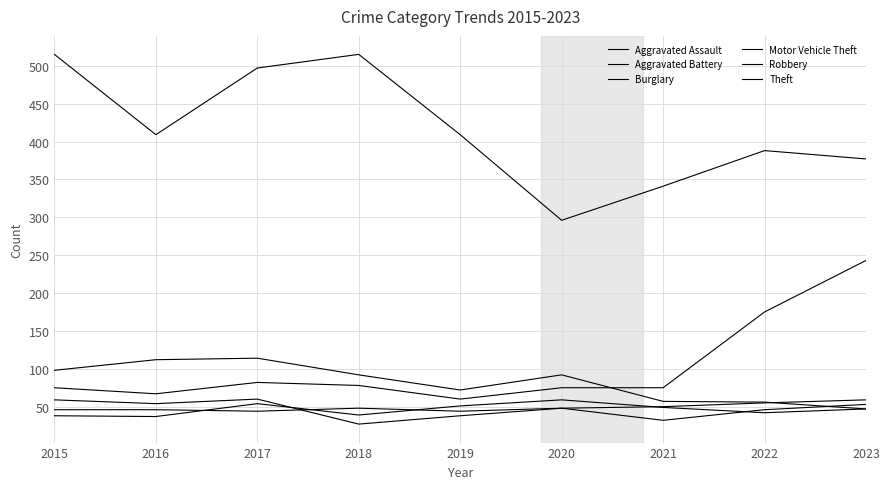

At which label does Aggravated Battery reach its minimum?

2016